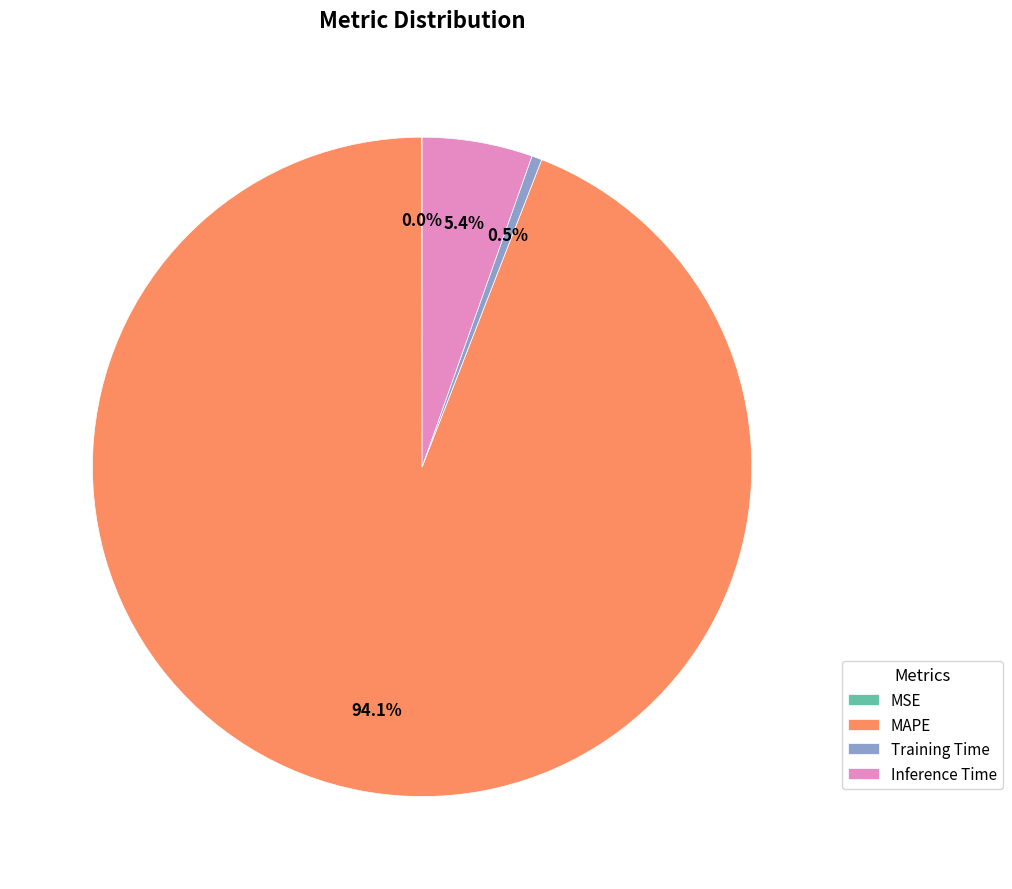

Which has a higher value, MAPE or Training Time?

MAPE